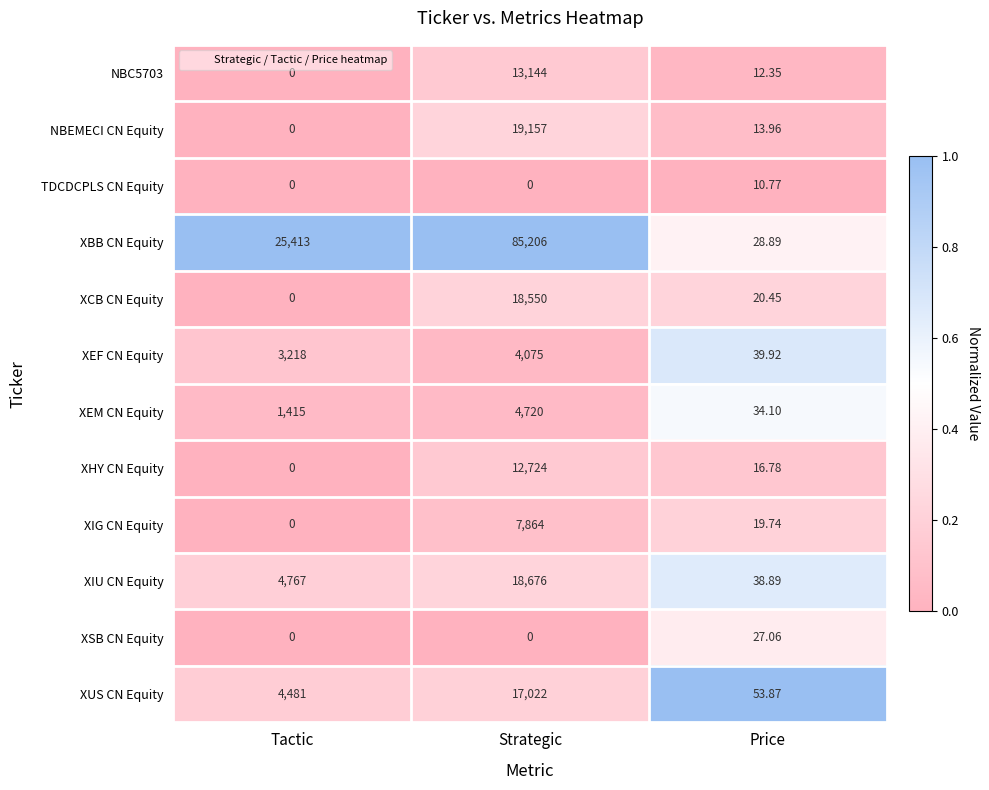

Rank the series by their maximum value, from lowest to highest.

TDCDCPLS CN Equity, XSB CN Equity, XEF CN Equity, XEM CN Equity, XIG CN Equity, XHY CN Equity, NBC5703, XUS CN Equity, XCB CN Equity, XIU CN Equity, NBEMECI CN Equity, XBB CN Equity